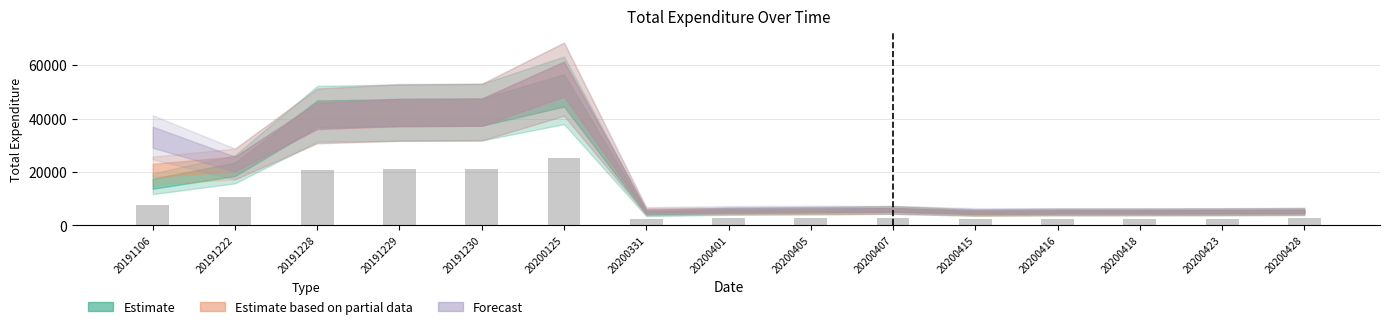

How many distinct data groups are displayed?

1